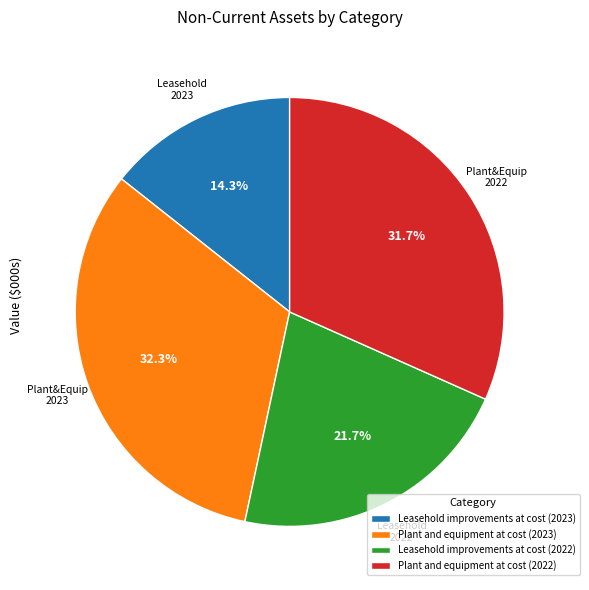

Which category has the biggest portion of the pie?

Plant and equipment at cost (2023)